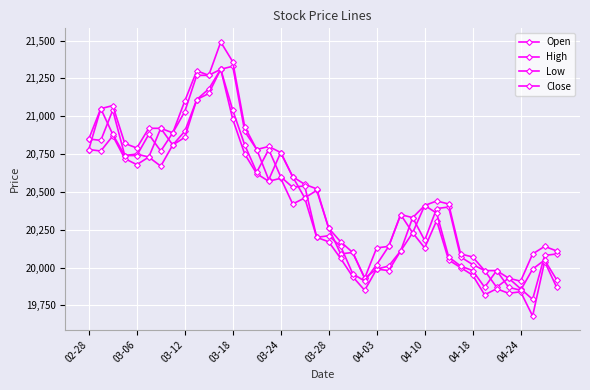

How many values in the Close series are below 20410?

20